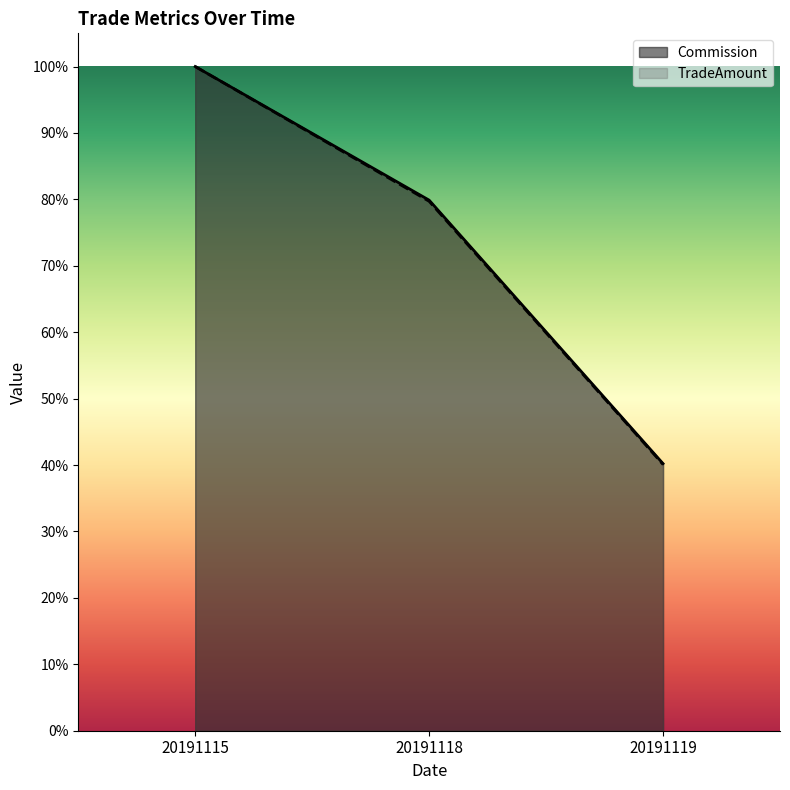

What is the sum of all TradeAmount values?

2.2